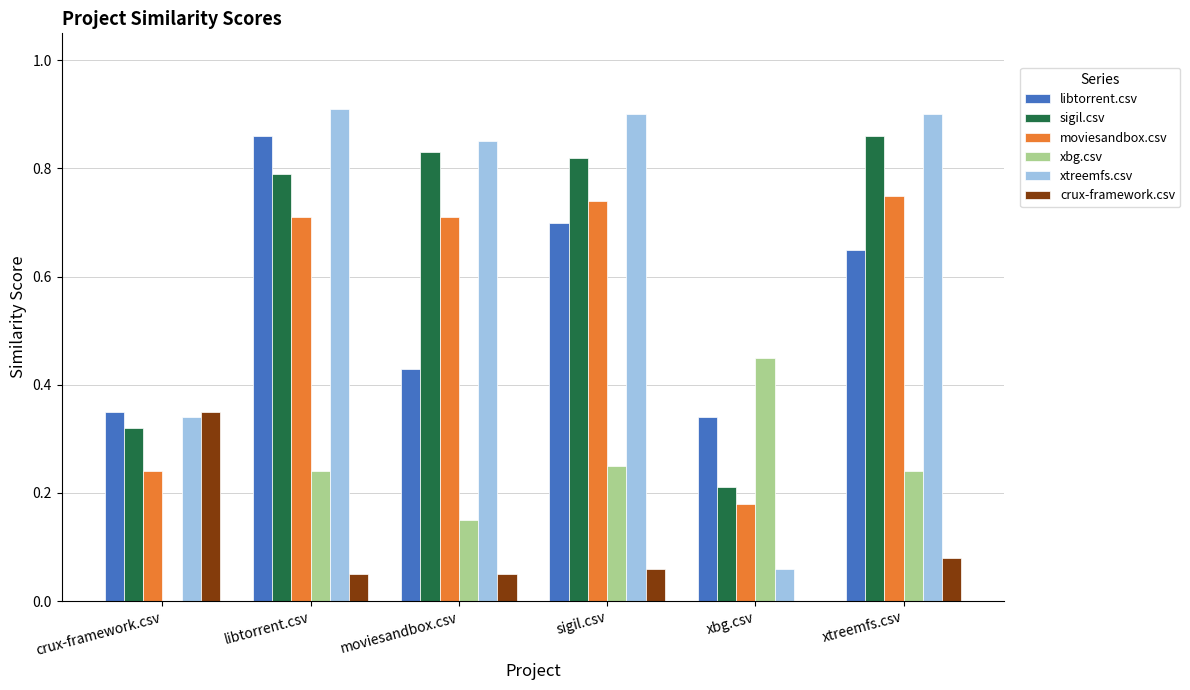

Is the value of moviesandbox.csv at xtreemfs.csv greater than the value of xtreemfs.csv at libtorrent.csv?

No